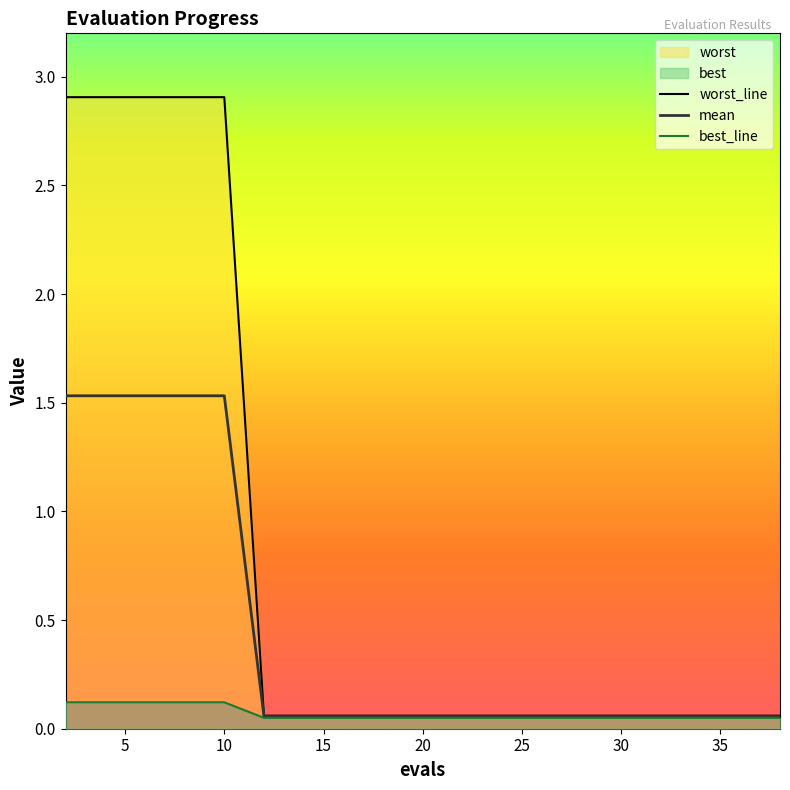

The mean series shows 0.1 at 16. True or false?

True